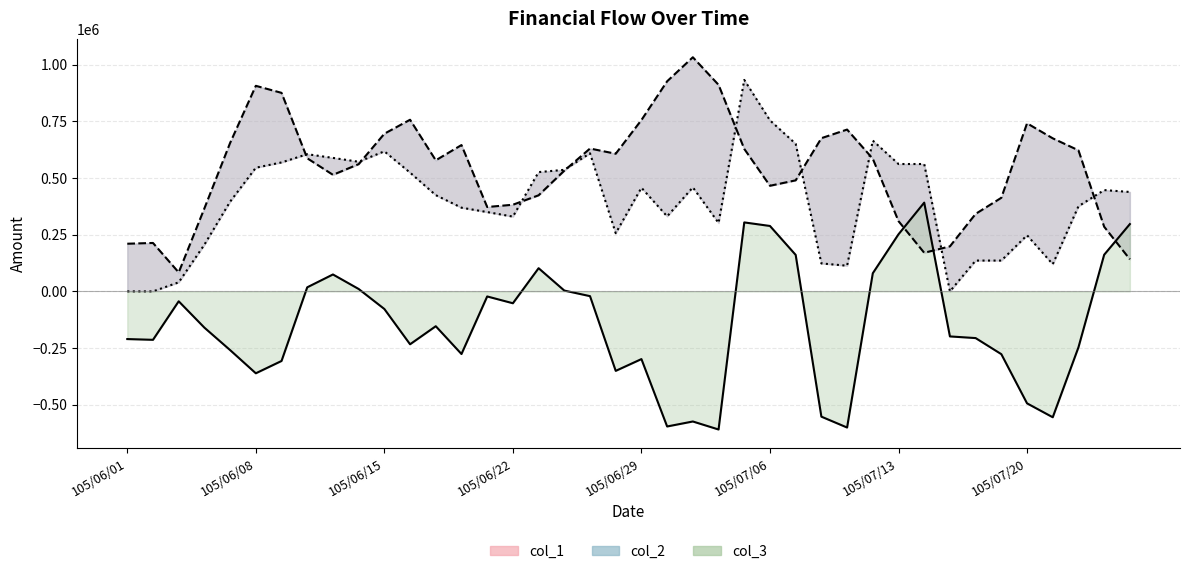

True or false: col_1 line has a value of 651000.0 at 26.

True